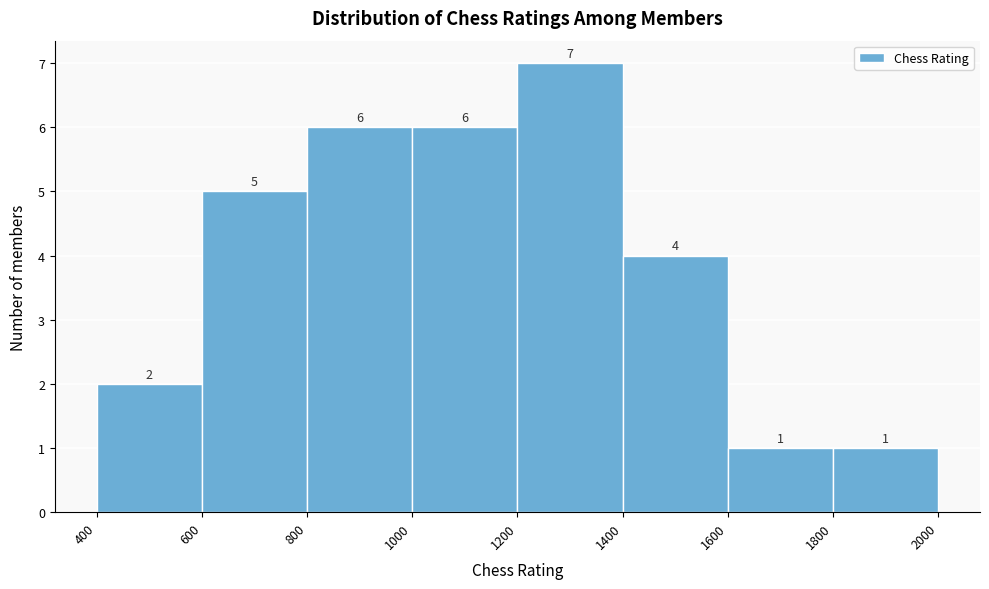

What is the height of the bar covering 1600 to 1800 on the x-axis?

1